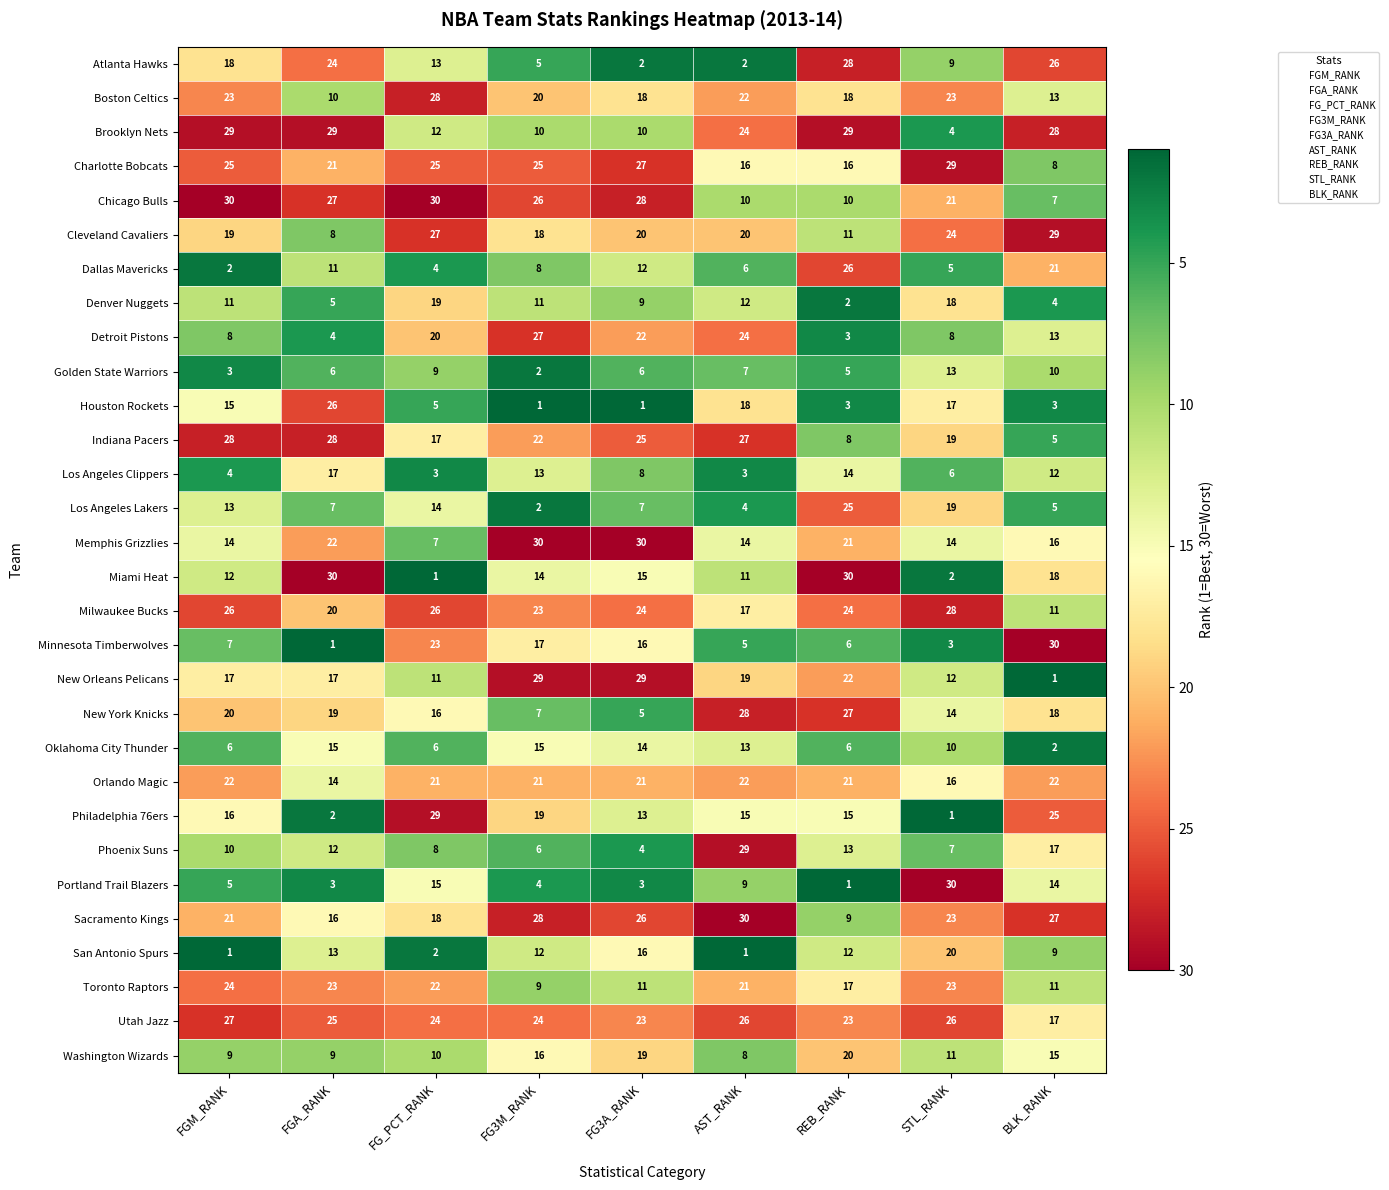

At how many categories does at least one series exceed 1?

9